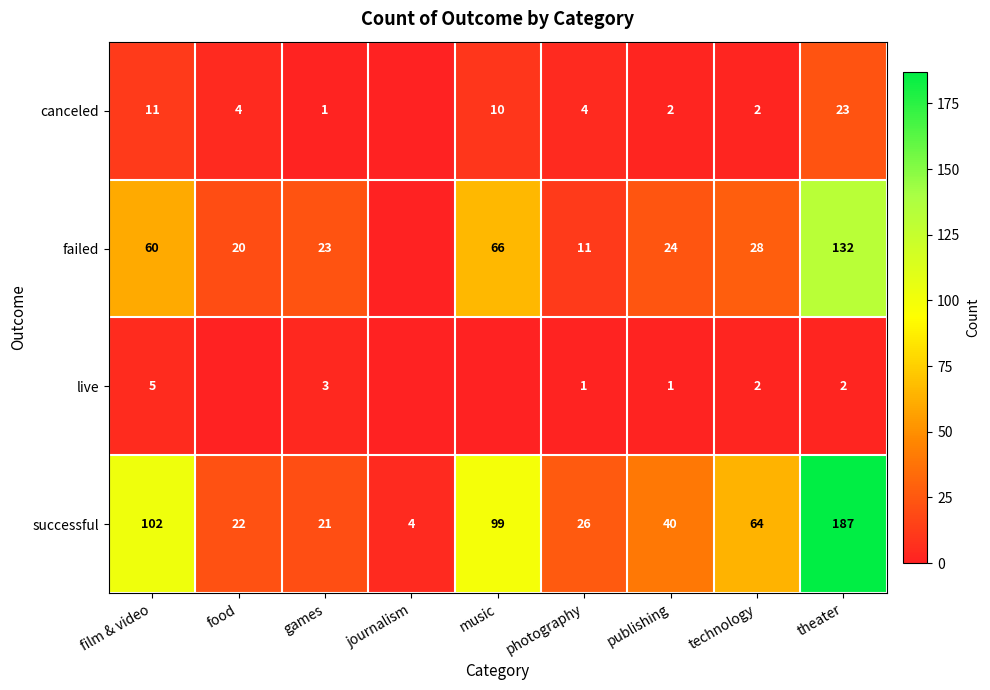

What is the difference between the highest and lowest values at games?

22